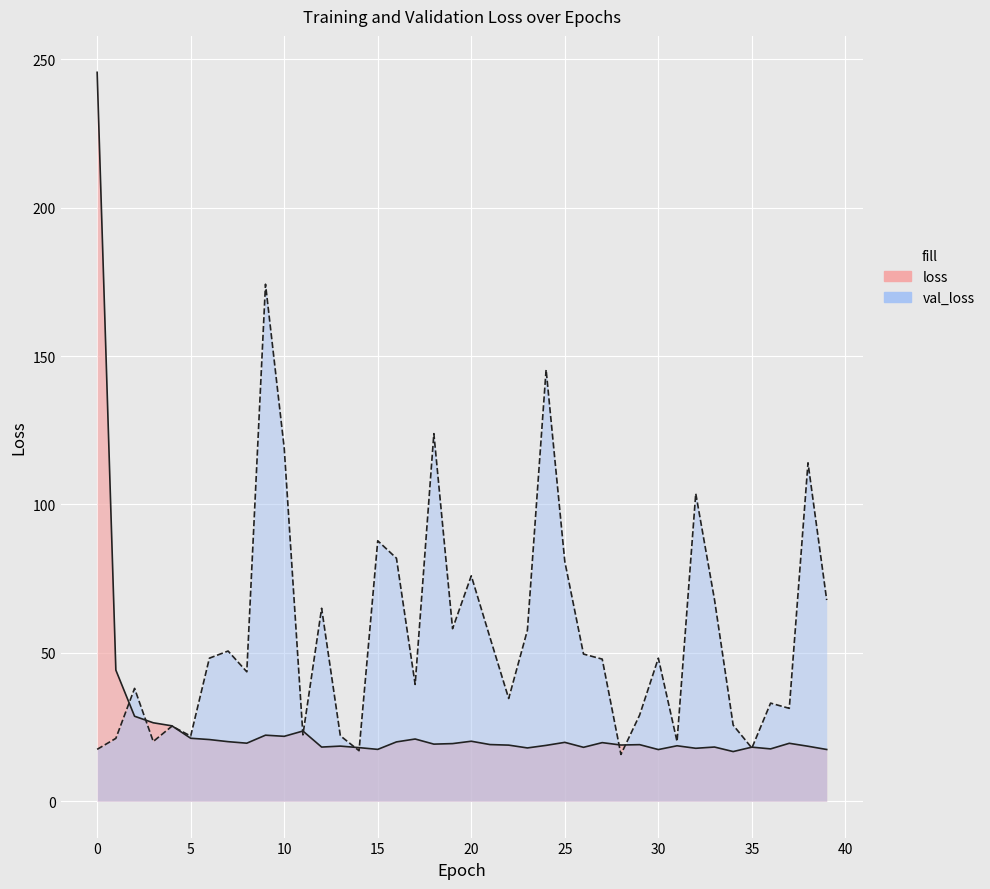

How many distinct data groups are displayed?

2